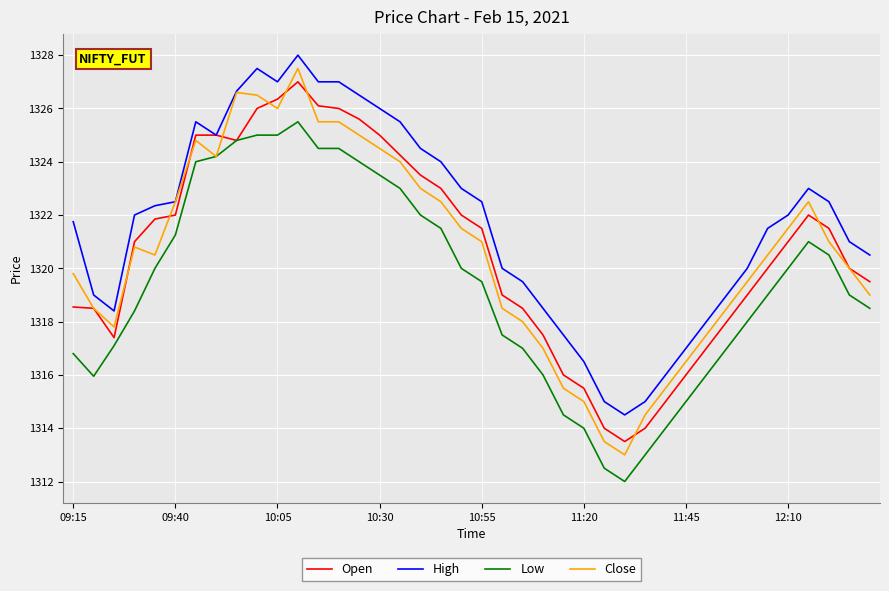

Which series has the widest spread of values?

Close